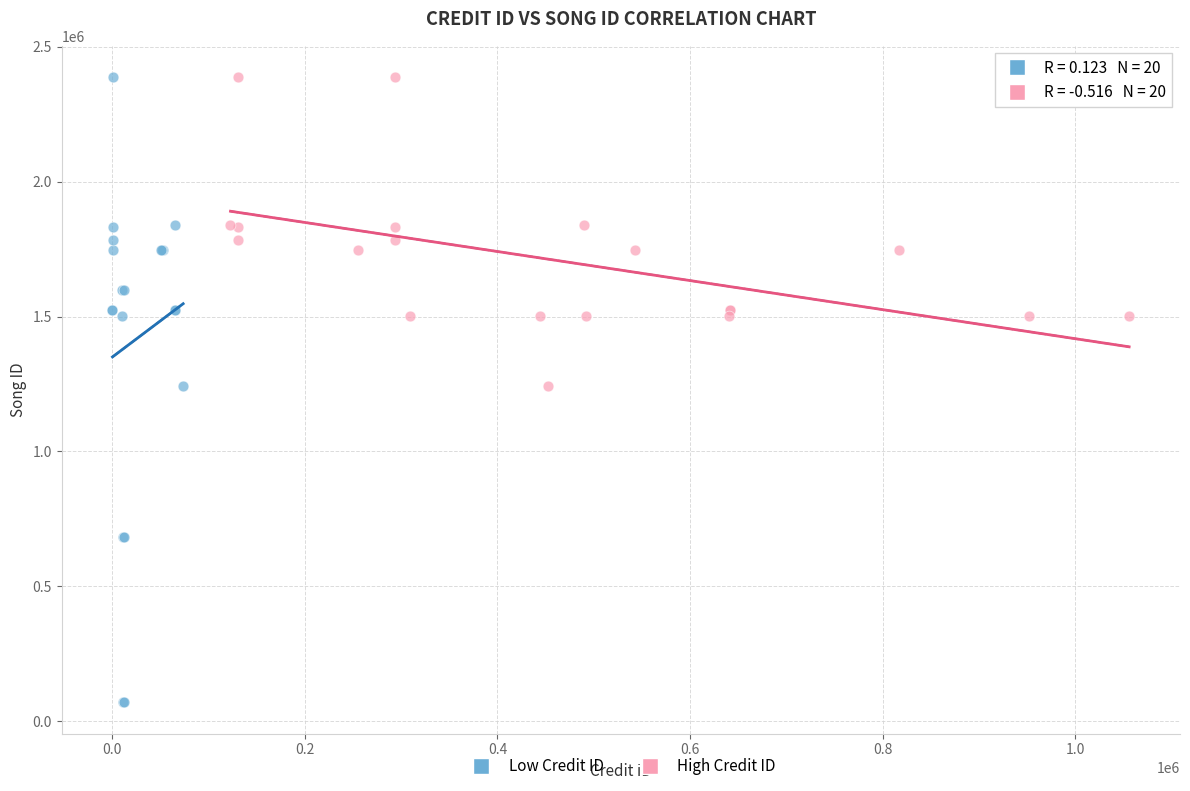

Which series contains the lowest Y value?

Low Credit ID